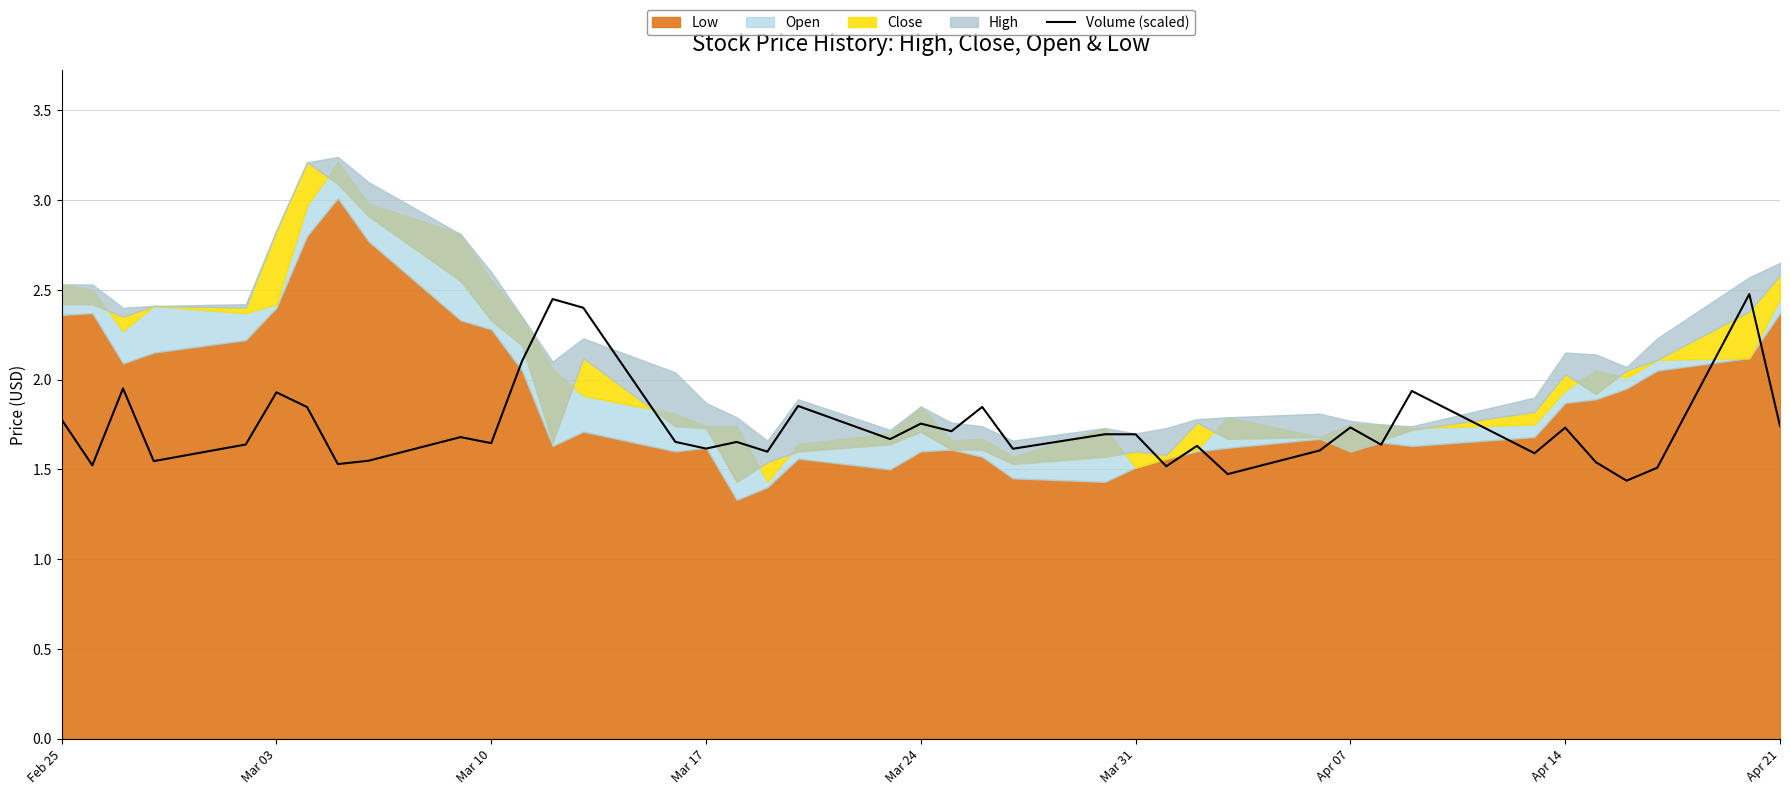

The value at 19 is 2.6. True or false?

False